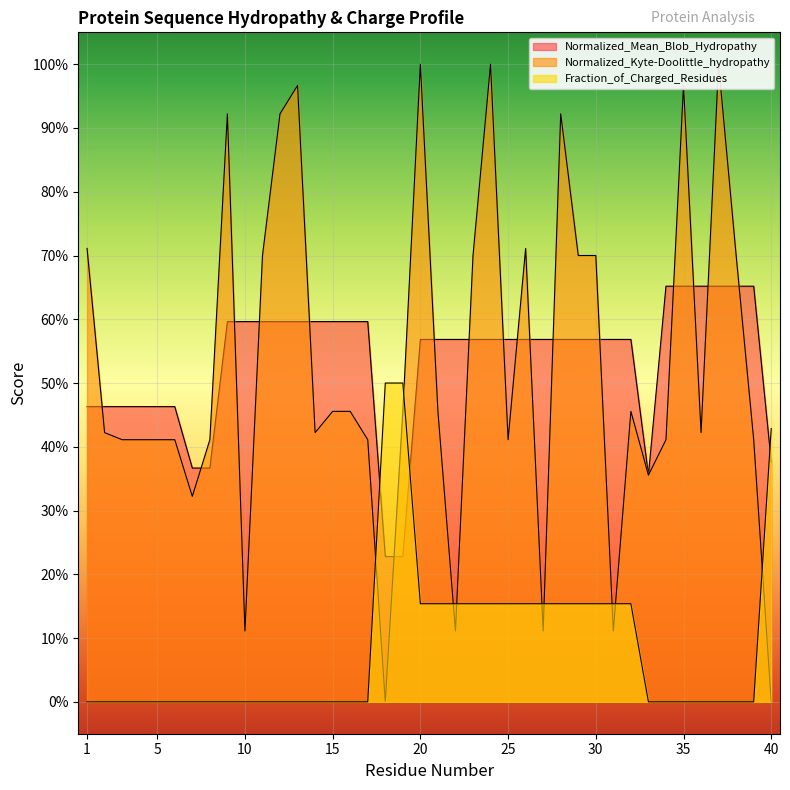

Rank the series by their maximum value, from lowest to highest.

Fraction_of_Charged_Residues, Normalized_Mean_Blob_Hydropathy, Normalized_Kyte-Doolittle_hydropathy